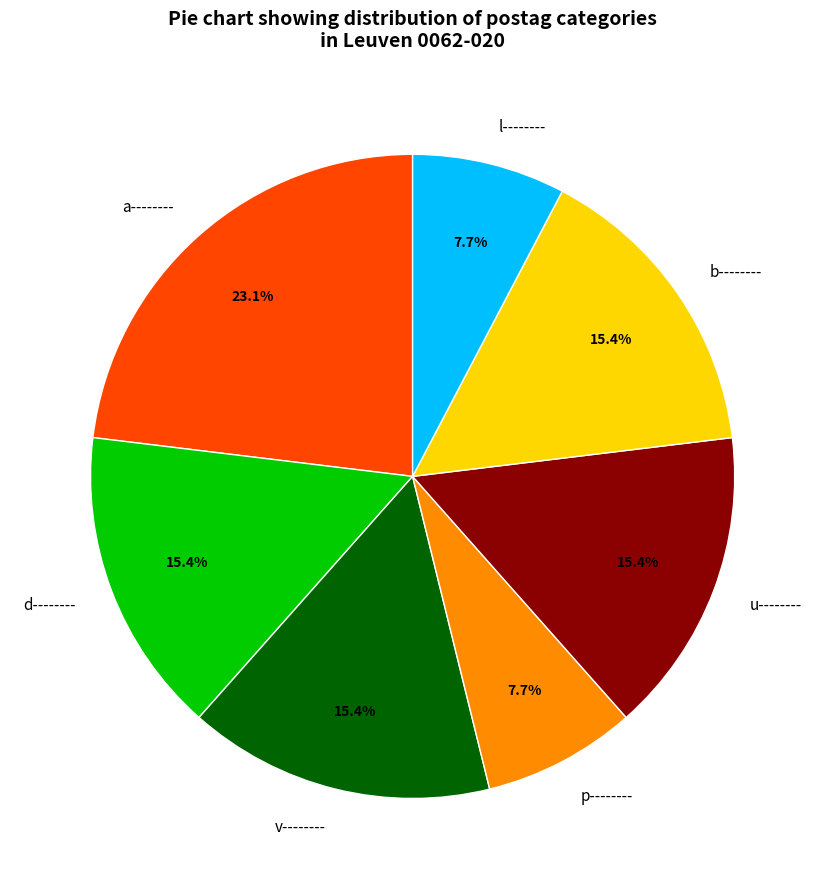

Is there any slice that represents more than half of the pie?

No